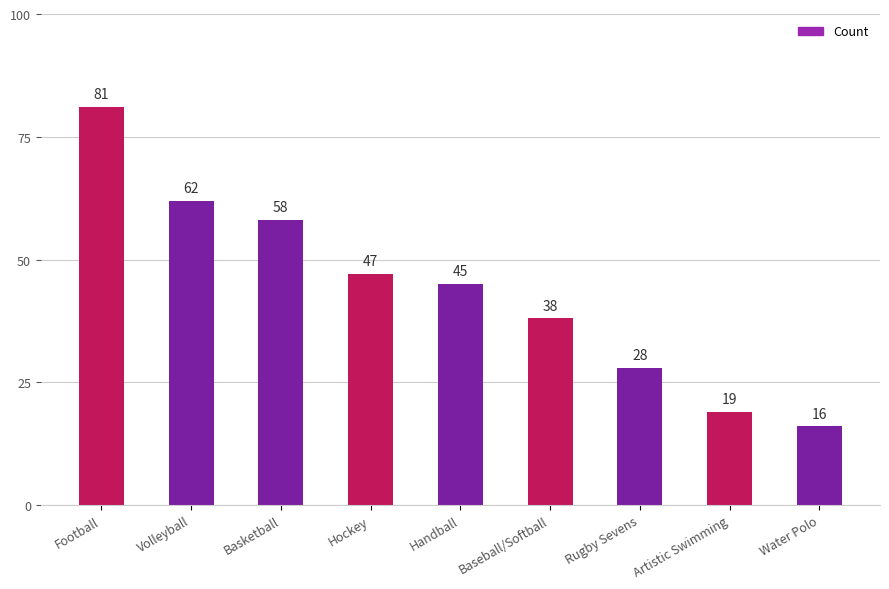

Does the chart contain stacked bars?

No